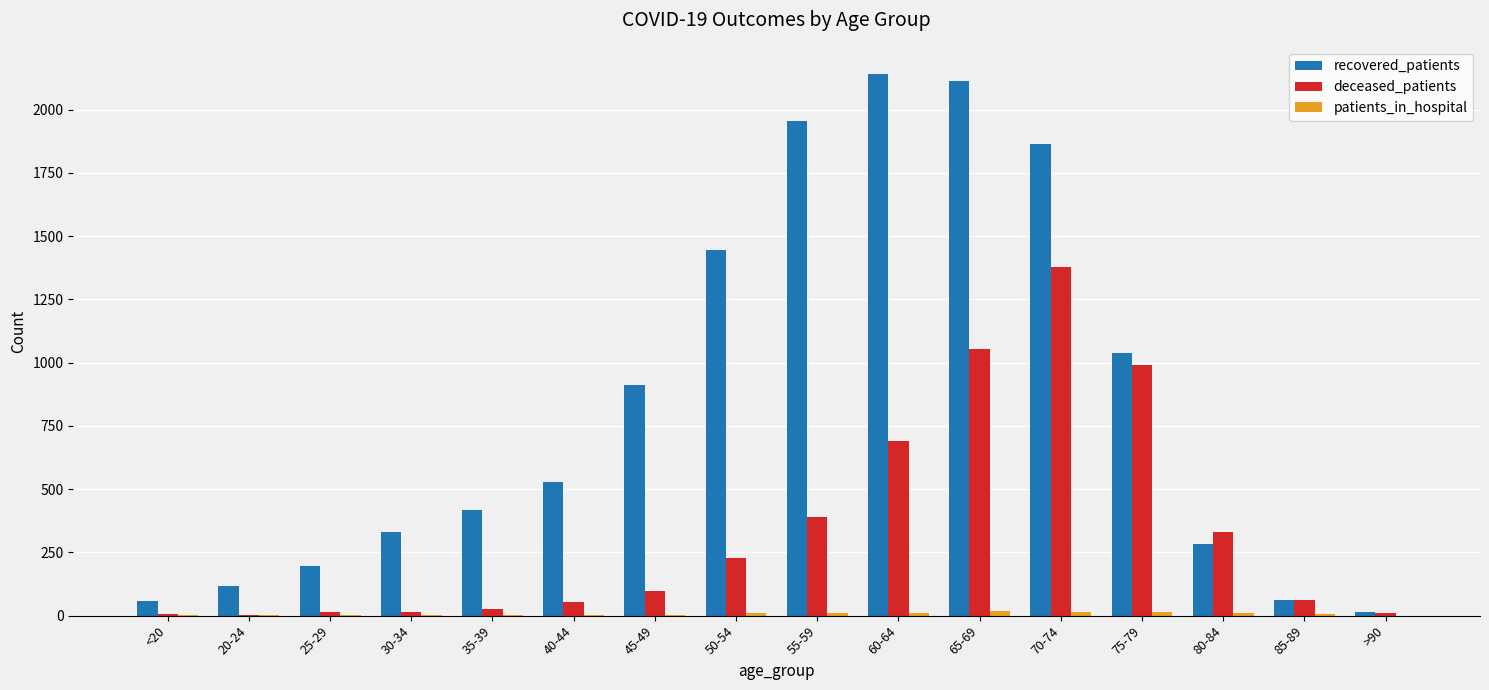

Which series has the largest total across all categories?

recovered_patients